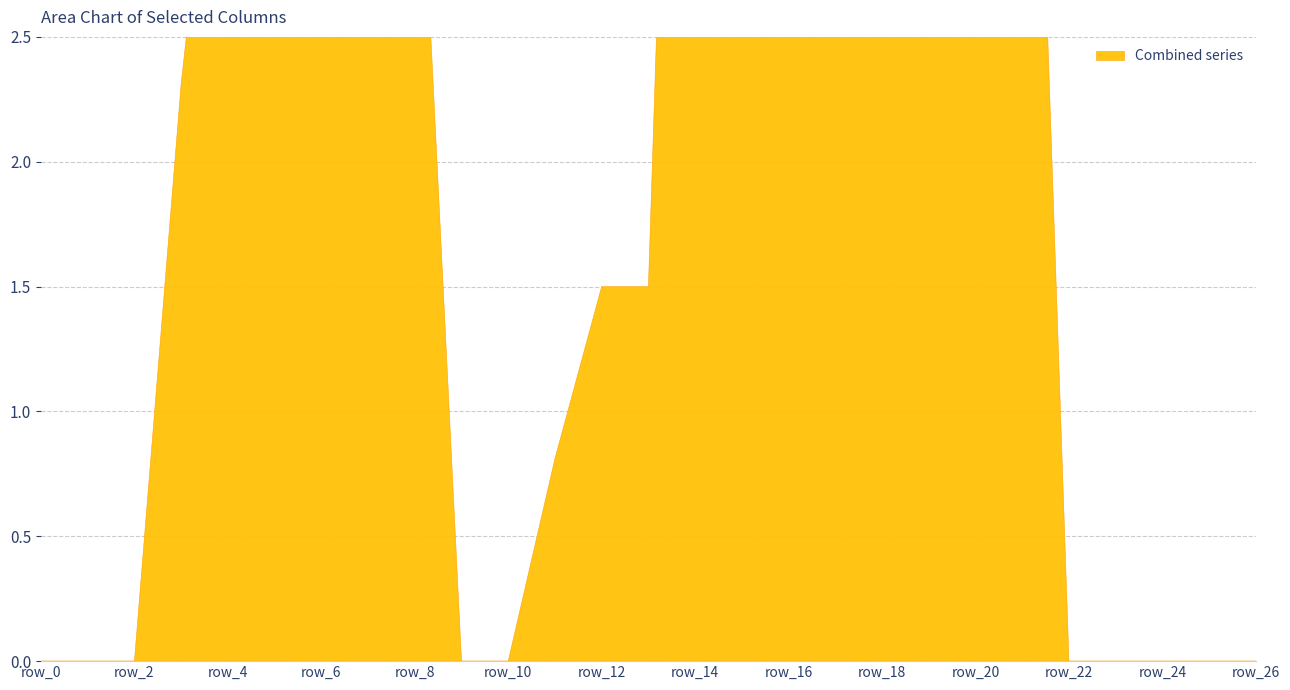

Which has a higher value, row_0 or row_25?

row_0